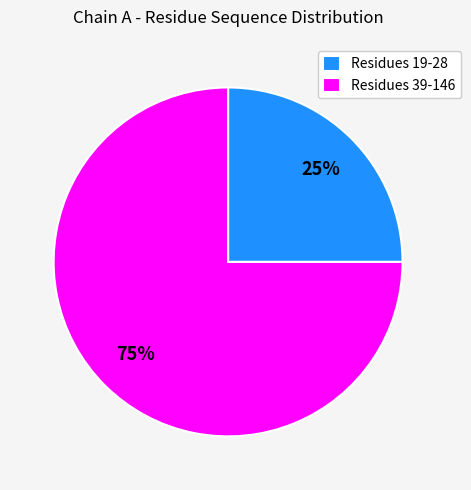

Count the number of slices in the pie.

2